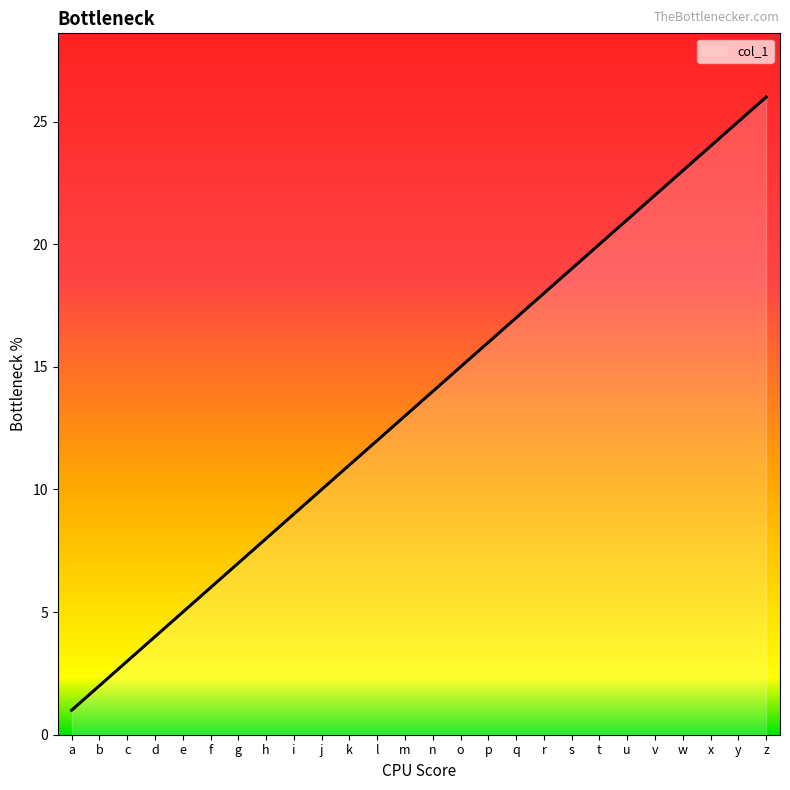

True or false: there are more than 1 points higher than both neighbors.

False